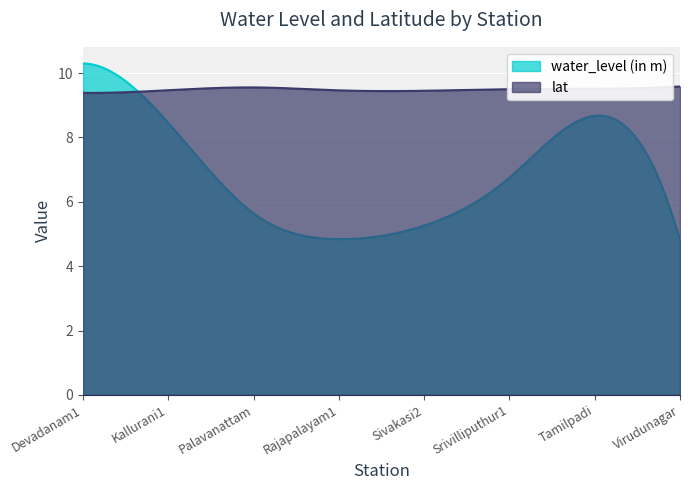

Rank the categories by water_level (in m) value from lowest to highest.

Virudunagar, Rajapalayam1, Sivakasi2, Palavanattam, Srivilliputhur1, Kallurani1, Tamilpadi, Devadanam1